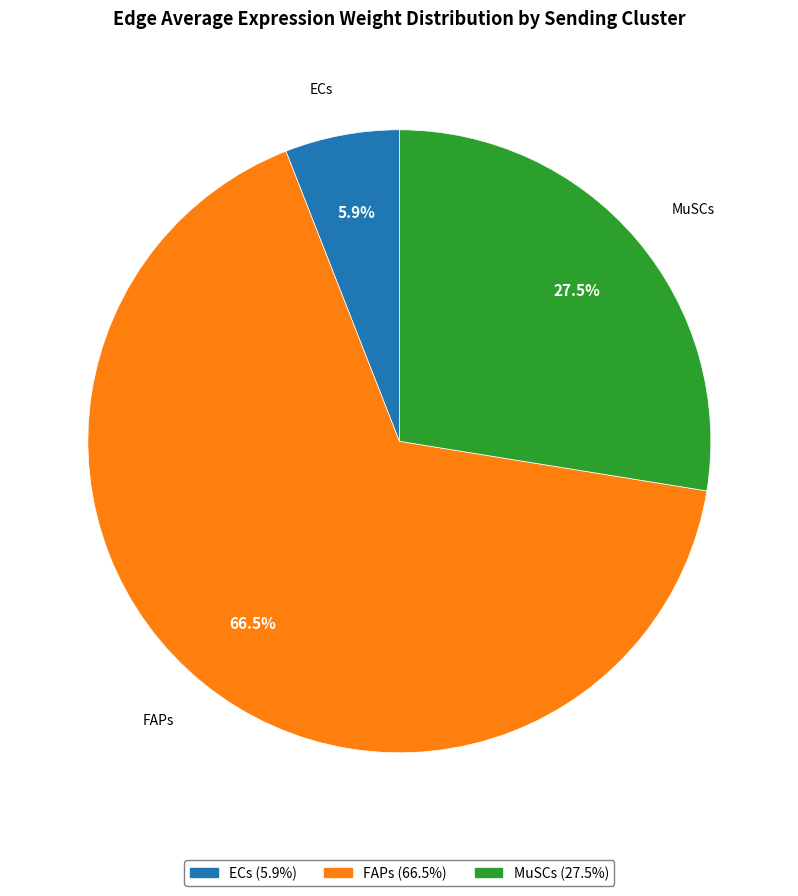

To the nearest percent, what percentage of the pie is ECs?

6%